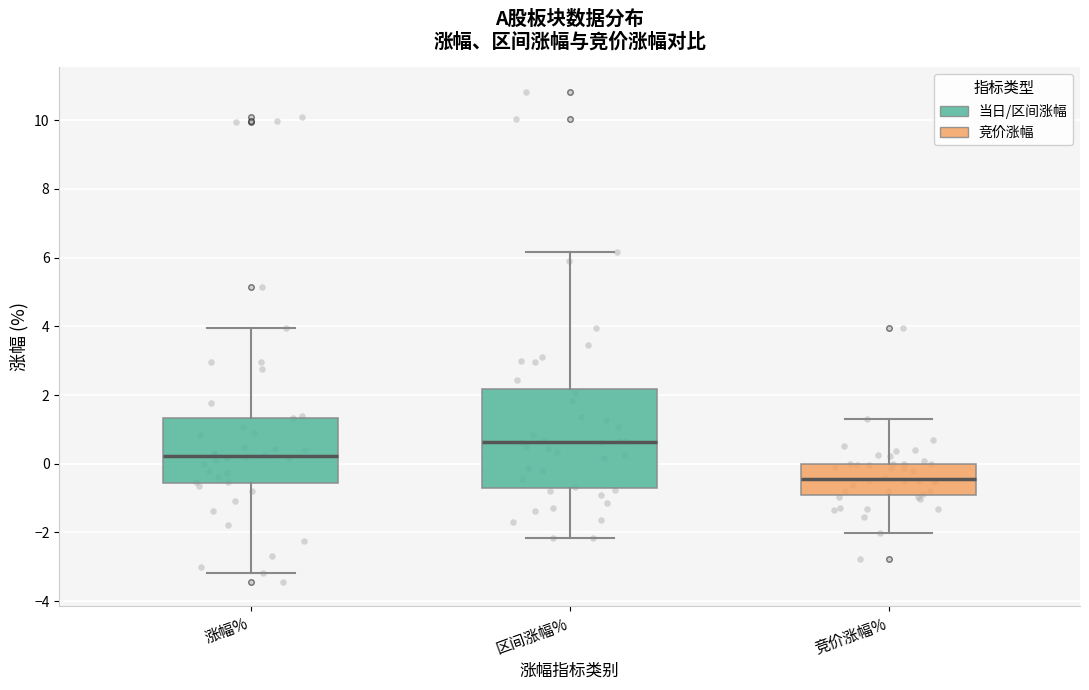

Comparing the boxes themselves (not the whiskers), which one is the tallest?

区间涨幅%